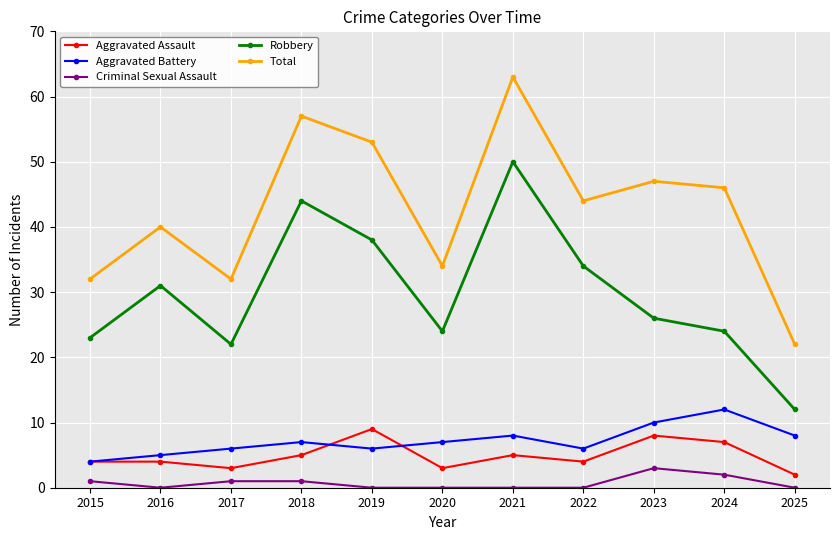

How many lines are shown in the chart?

5